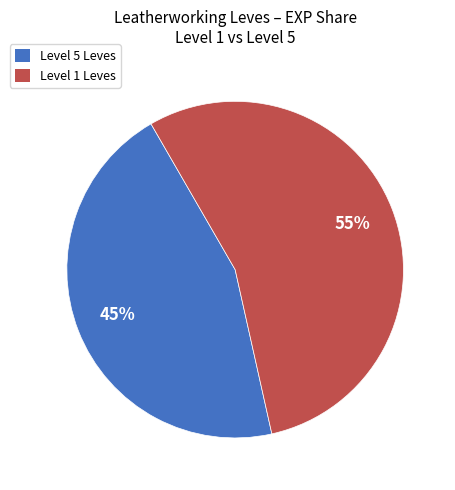

Is there any slice that represents more than half of the pie?

Yes